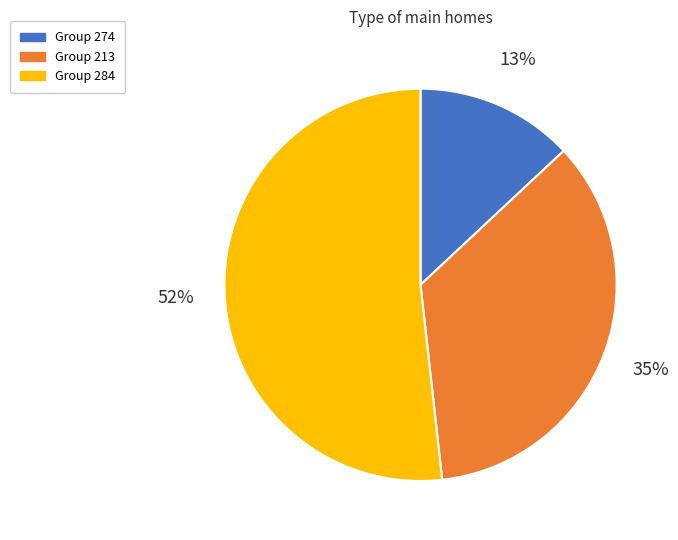

To the nearest percent, what is the average slice percentage?

33%